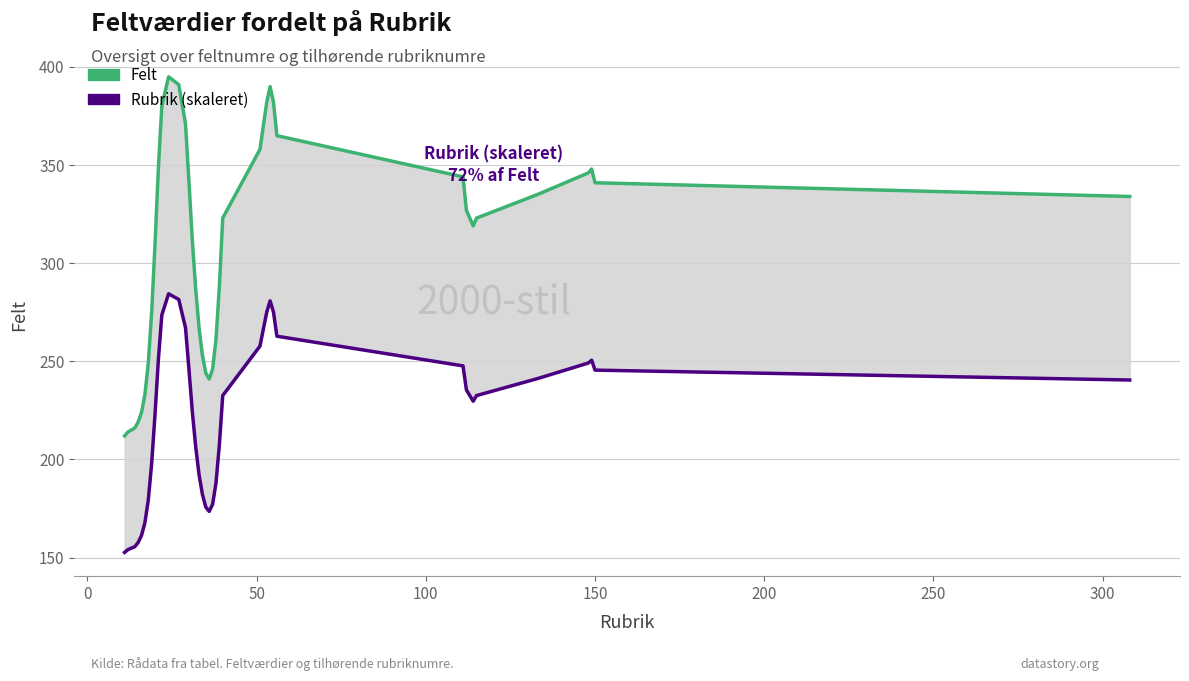

True or false: Rubrik (skaleret) and Felt cross at least once.

False